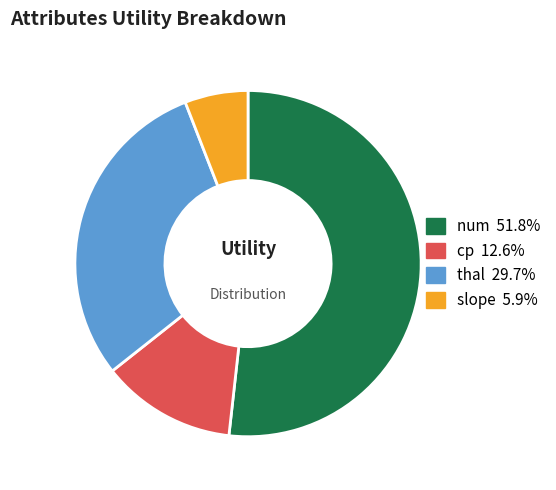

Is there a majority slice in this chart?

Yes